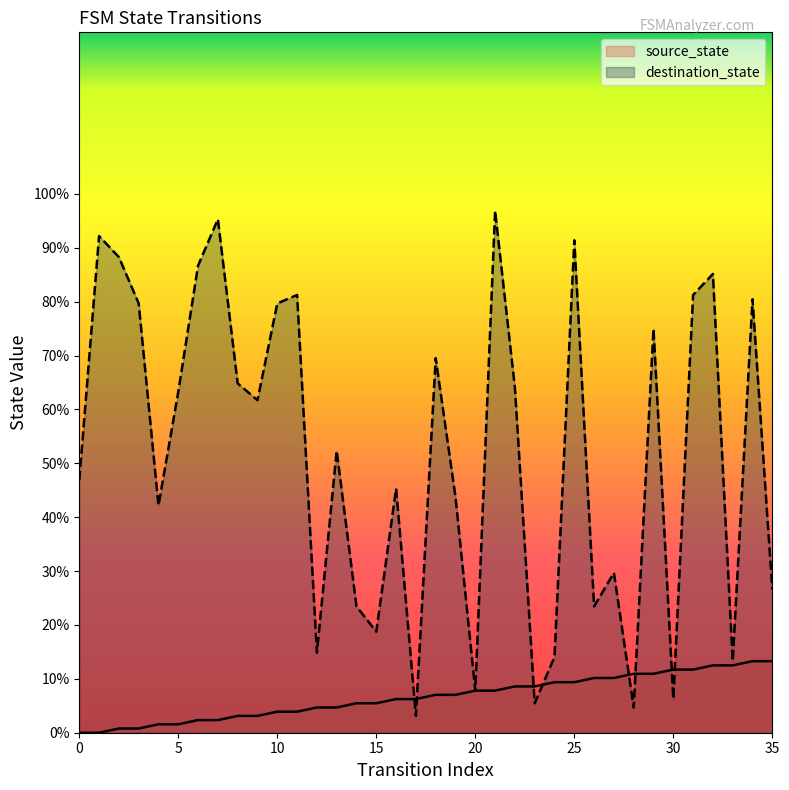

What is the value of the destination_state point at the 29th from the left?

4.7